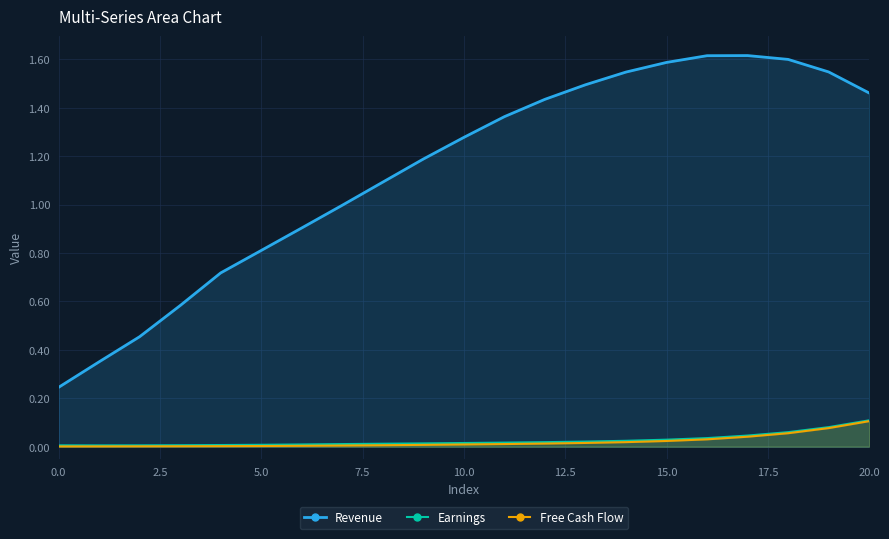

Is it true that Free Cash Flow equals 0.0 at 5.0?

True